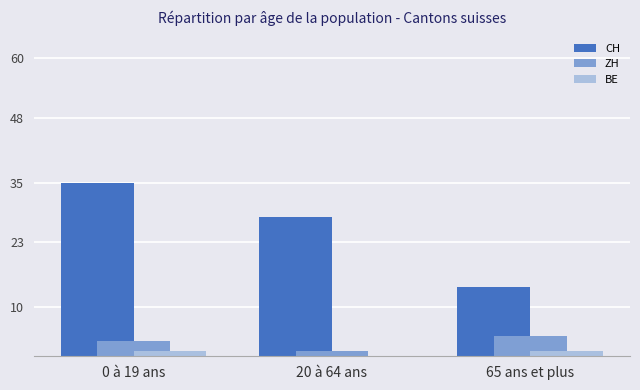

True or false: ZH has a value of 1 at 20 à 64 ans.

True